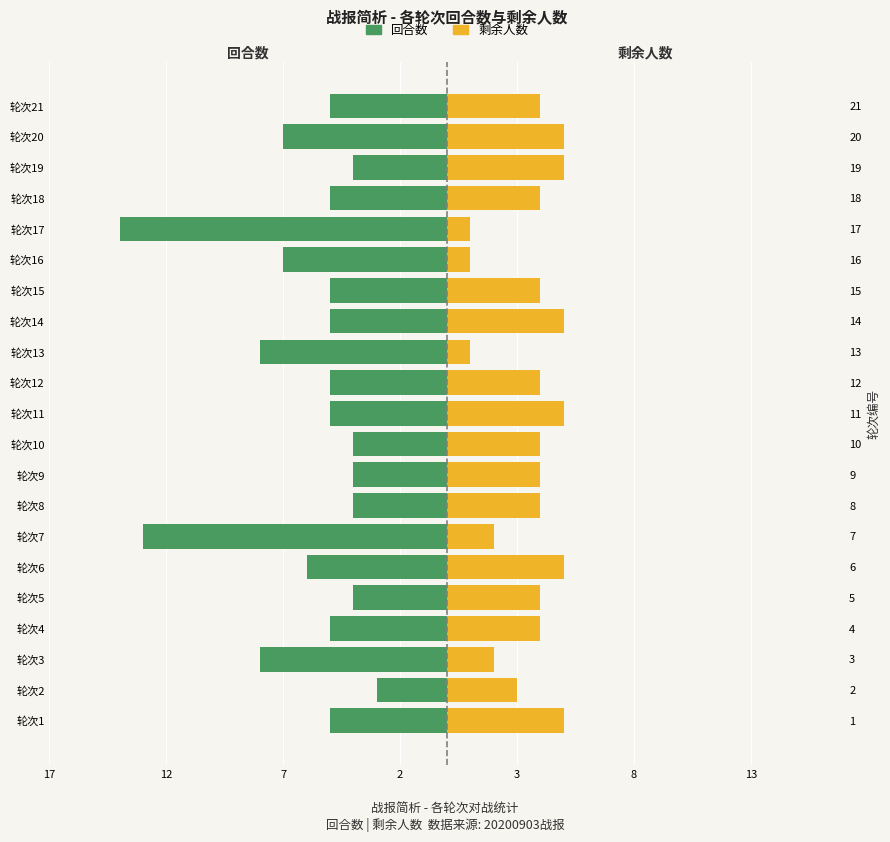

The value of 剩余人数 at 轮次2 is 4. True or false?

False